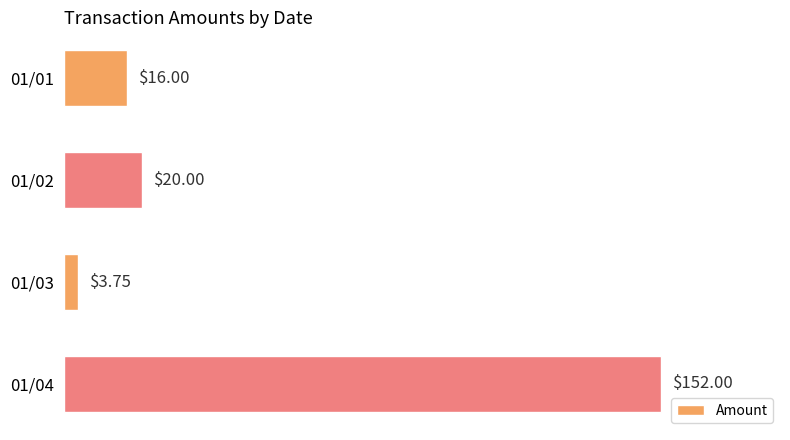

Are the bars grouped side by side (vs. stacked)?

No